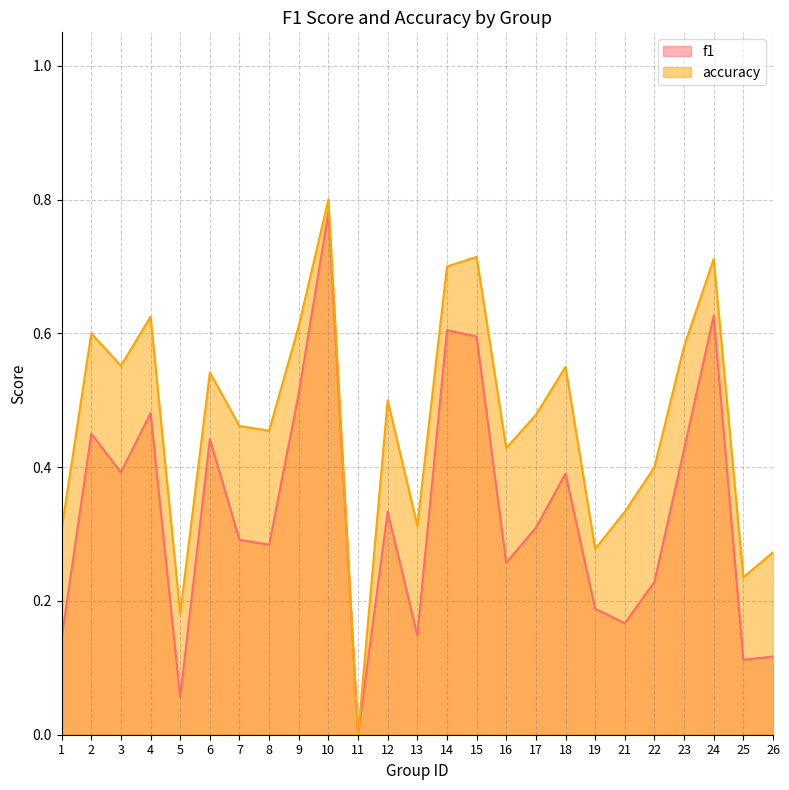

Reading left to right, extract all data points from this chart.

f1: 0.1	0.5	0.4	0.5	0.1	0.4	0.3	0.3	0.5	0.8	0.0	0.3	0.1	0.6	0.6	0.3	0.3	0.4	0.2	0.2	0.2	0.4	0.6	0.1	0.1
accuracy: 0.3	0.6	0.6	0.6	0.2	0.5	0.5	0.5	0.6	0.8	0.0	0.5	0.3	0.7	0.7	0.4	0.5	0.6	0.3	0.3	0.4	0.6	0.7	0.2	0.3